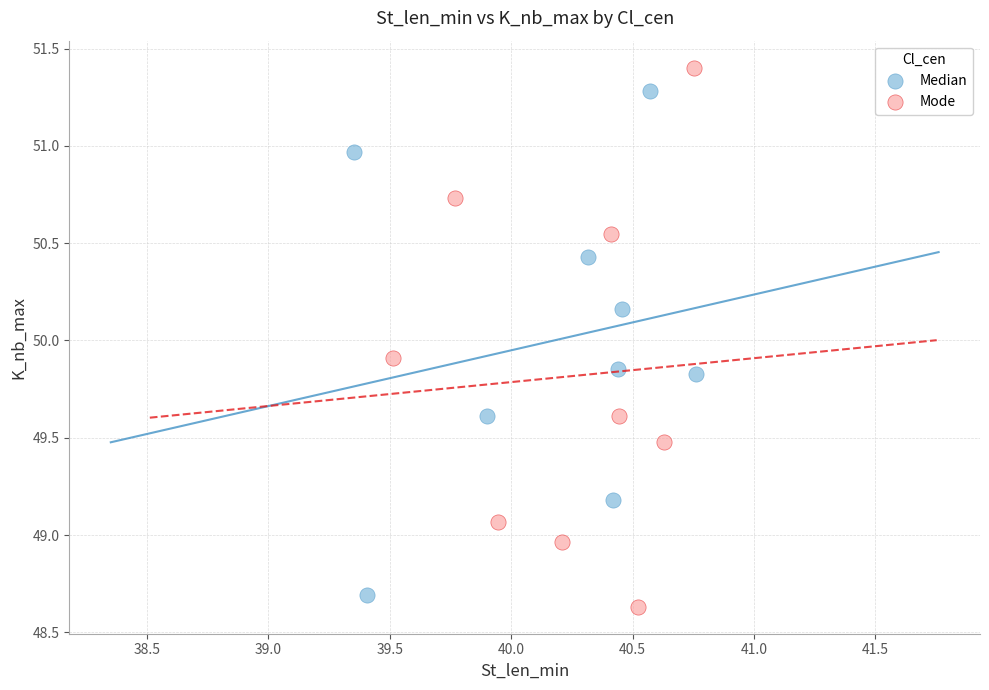

Which series has the largest Y range (max minus min)?

Mode